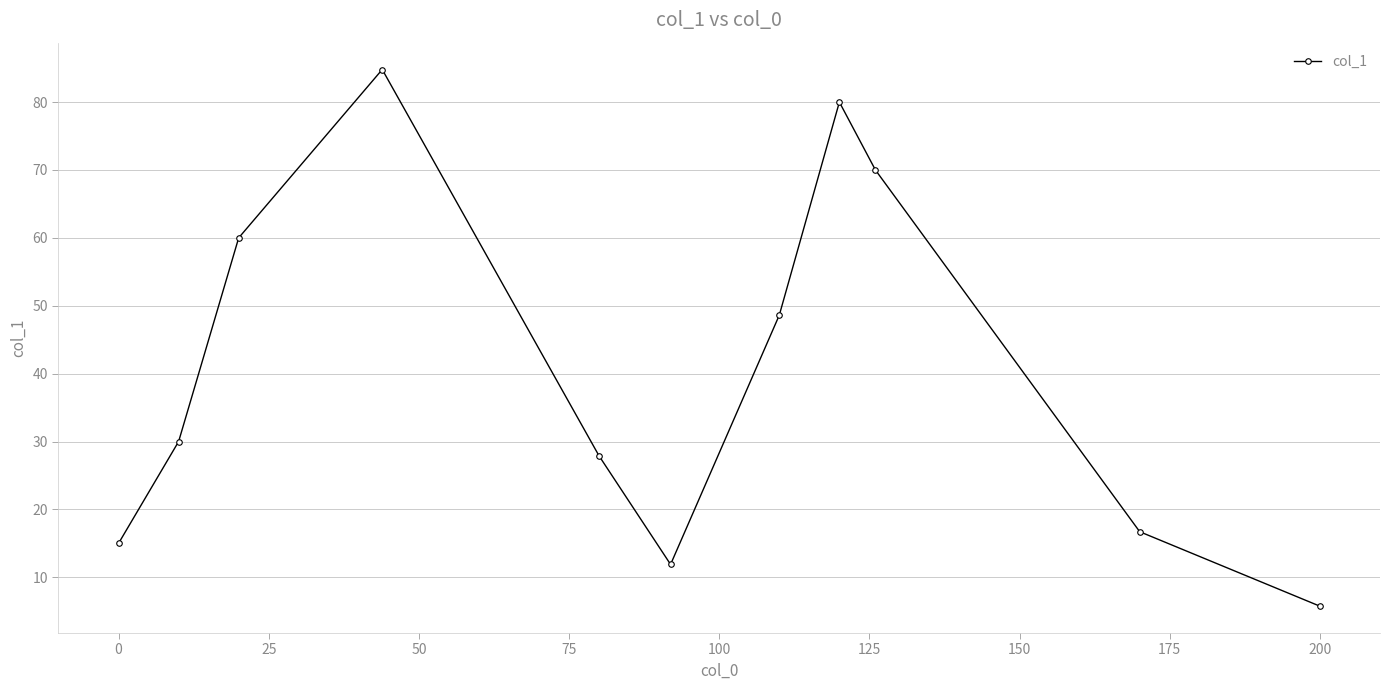

How many points are higher than both their immediate neighbors (excluding endpoints)?

2